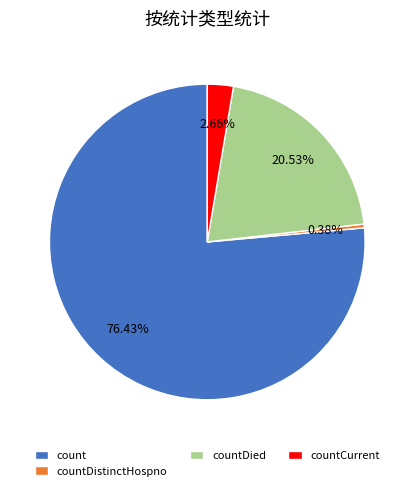

True or false: countDistinctHospno accounts for 12% of the total.

False